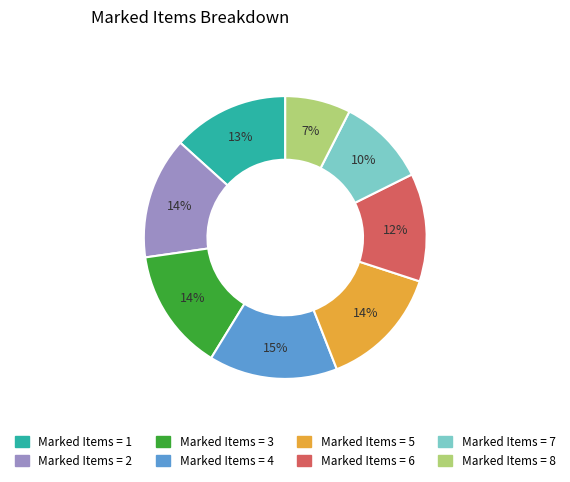

To the nearest percent, what is the average slice percentage?

12%